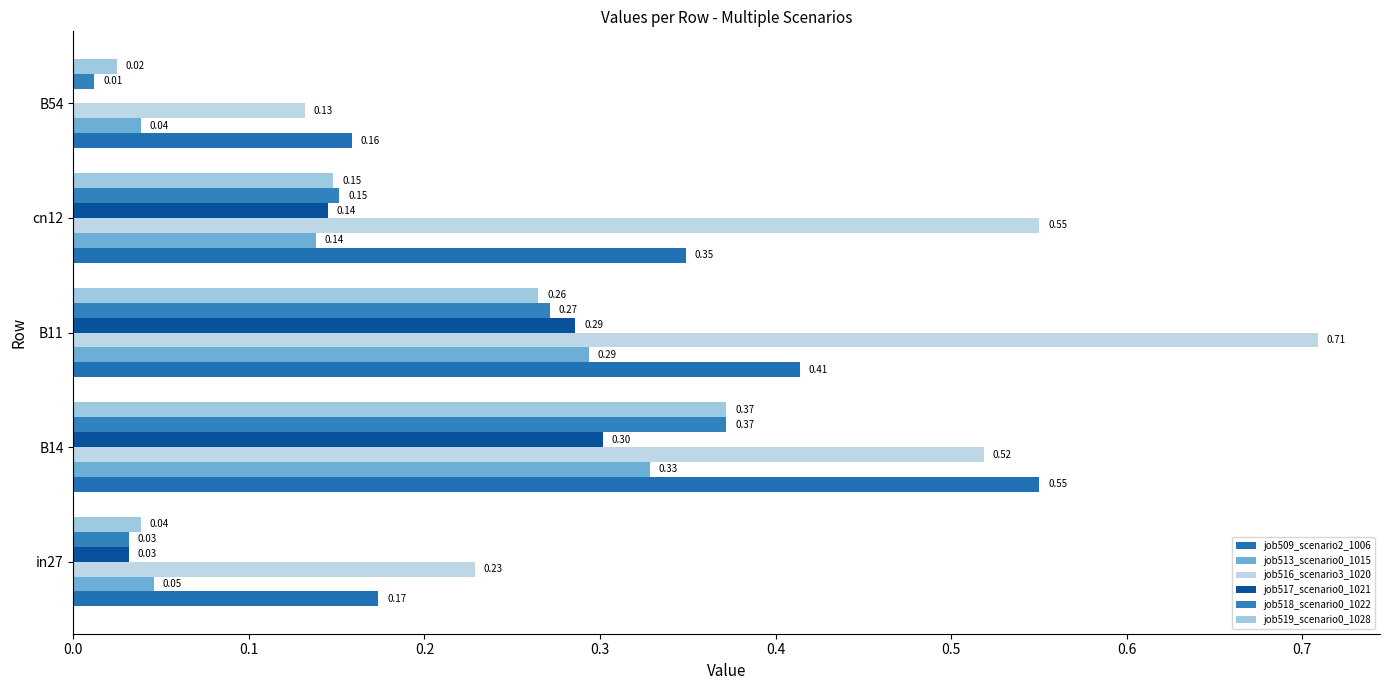

How many series are shown in this chart?

6